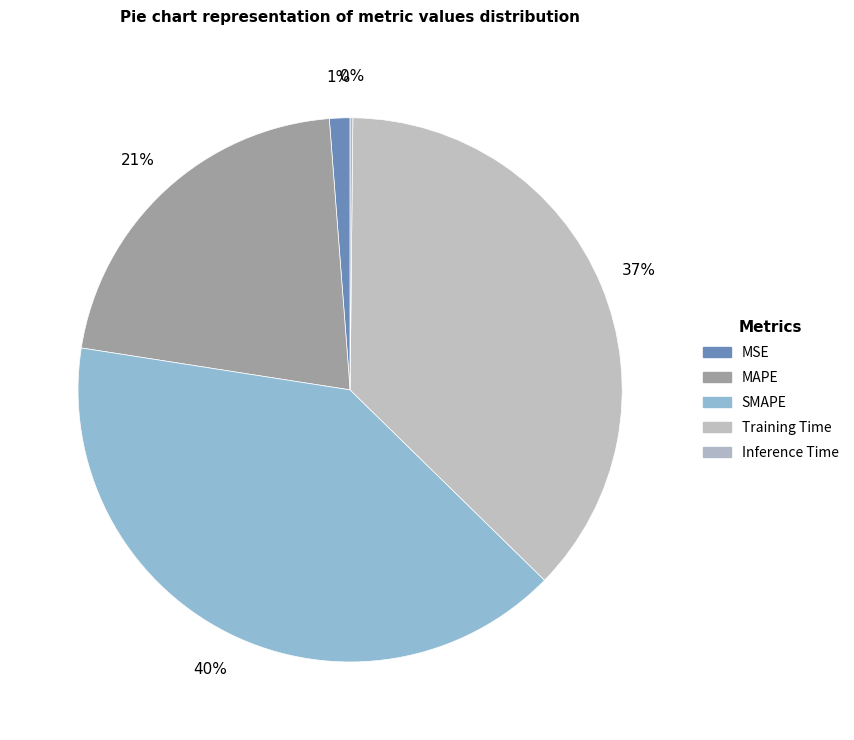

What is the total percentage of MAPE and Training Time?

58.5%